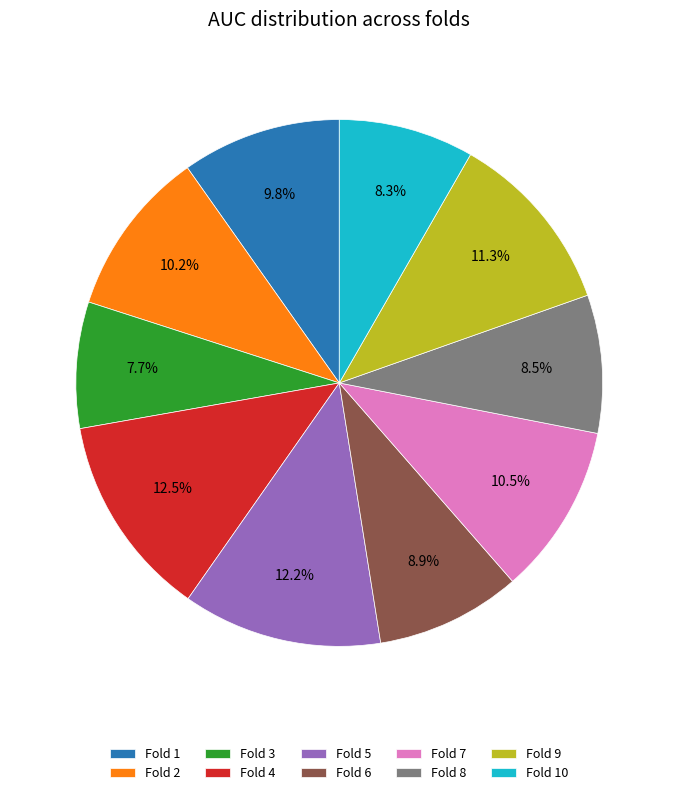

To the nearest percent, what is the average slice percentage?

10%